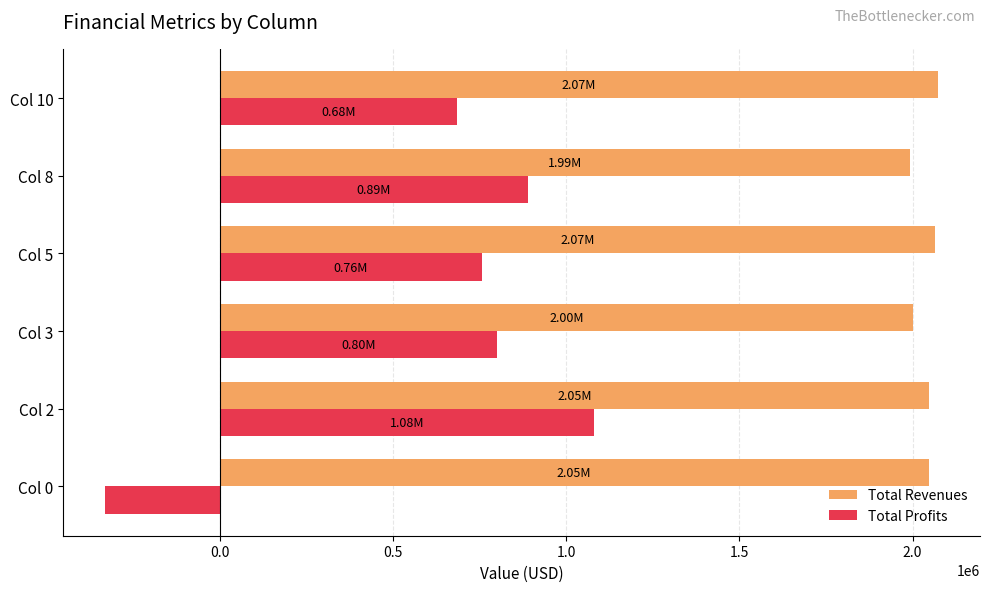

What are all the series names shown in the legend?

Total Revenues, Total Profits